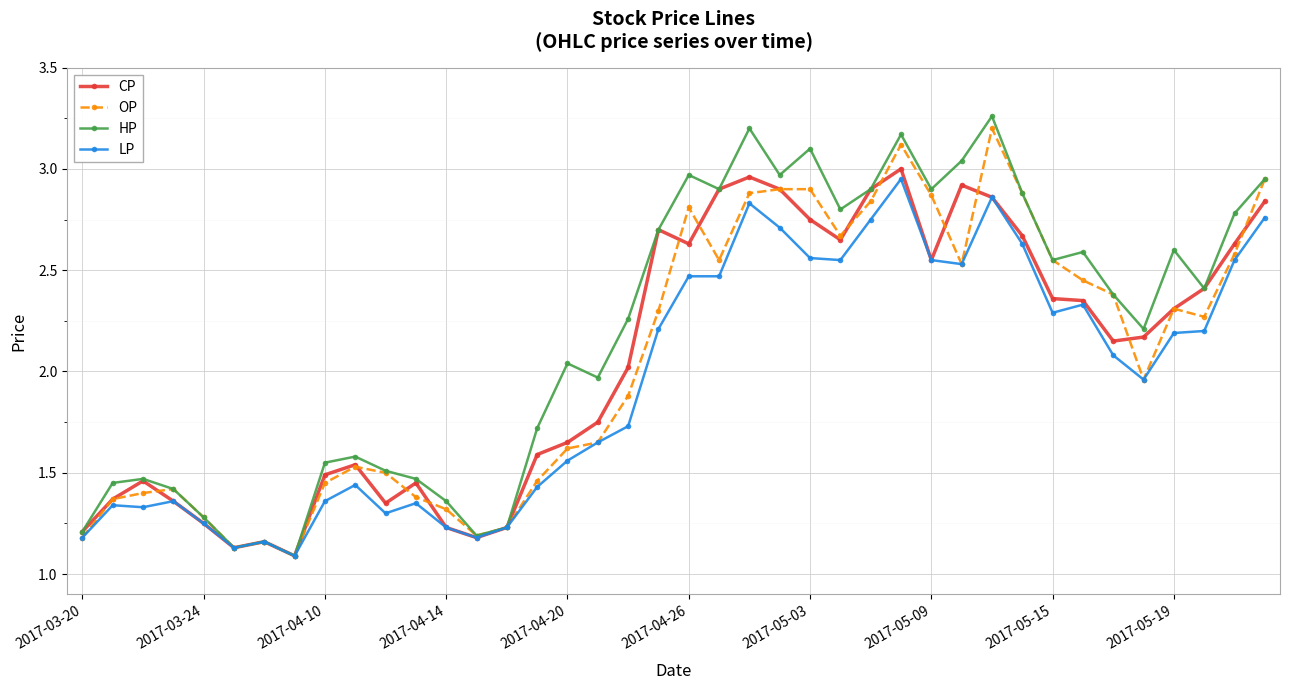

True or false: CP has more than 0 interior local peaks.

True